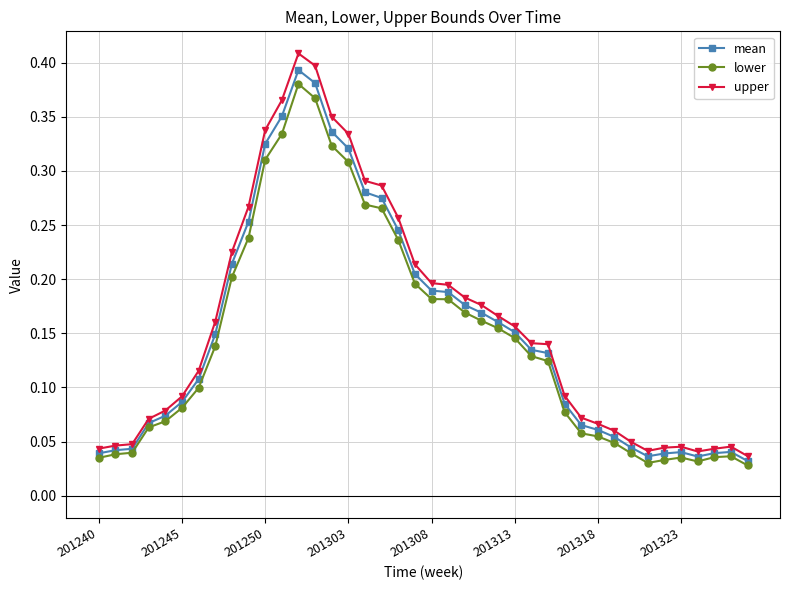

At how many categories does at least one series exceed 0?

40